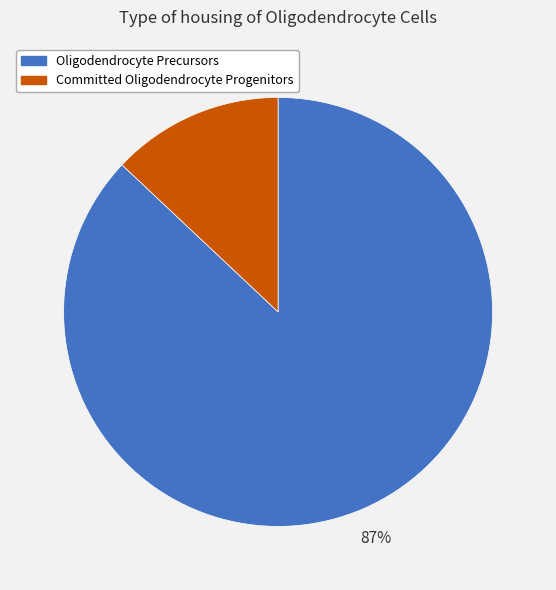

To the nearest percent, what is the average slice percentage?

50%